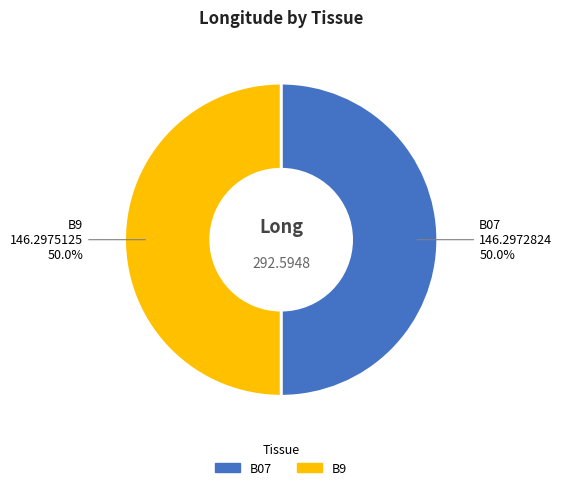

How much of the chart is everything except B9?

50.0%